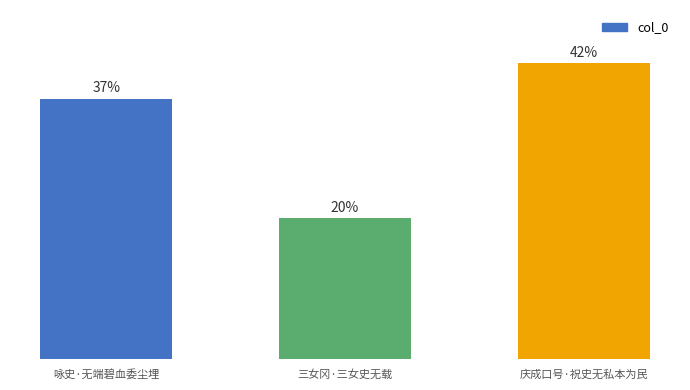

What is the label of the 1st bar from the right?

庆成口号·祝史无私本为民